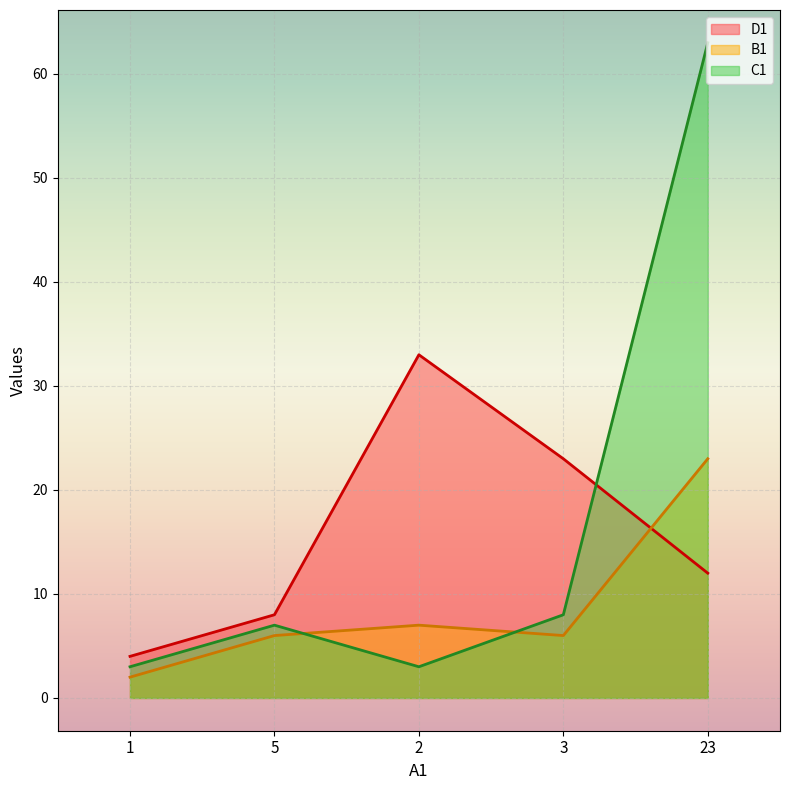

After their last crossing, which series has the higher values: C1 or D1?

C1